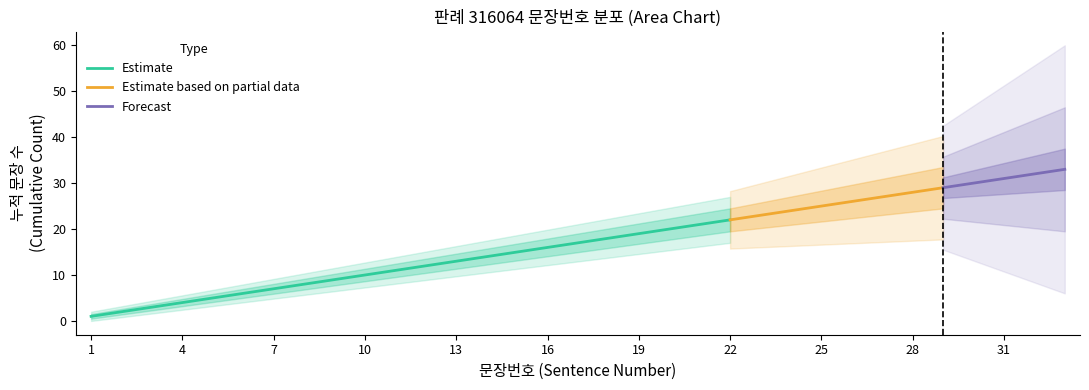

What is the difference between the values at 17 and 32?

15